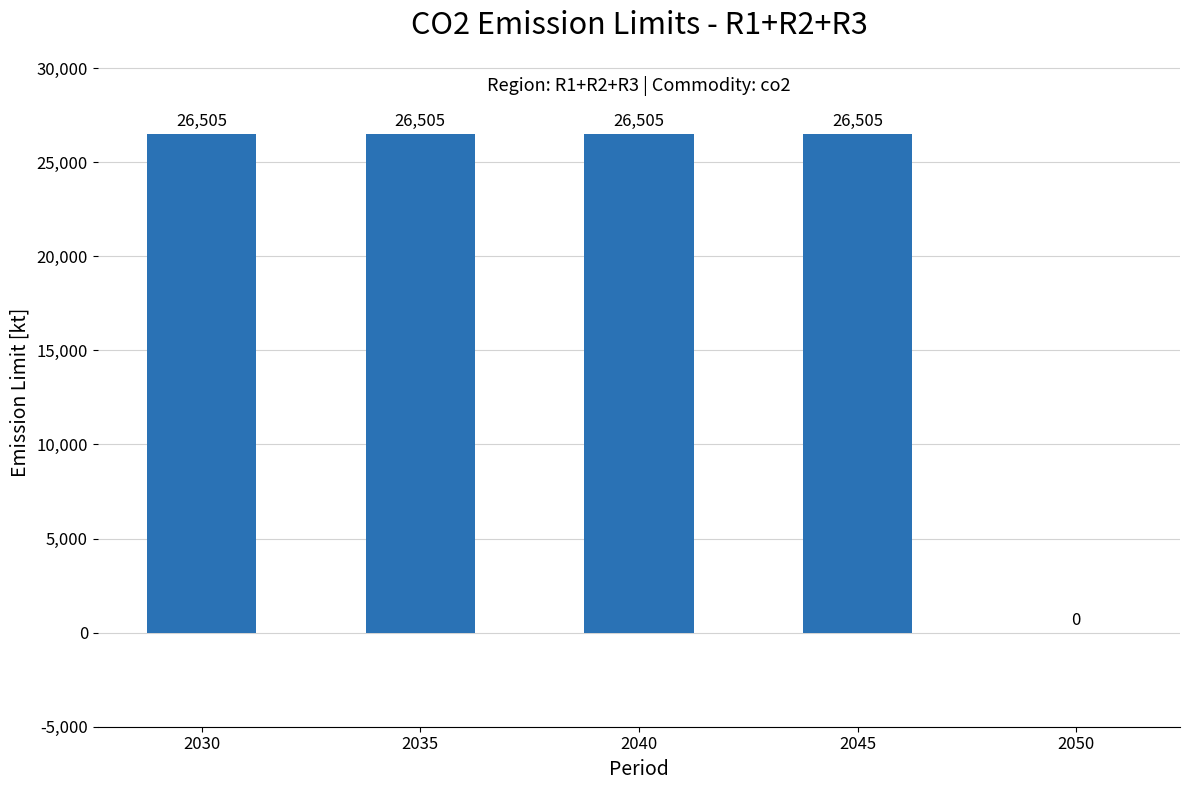

What is the maximum value shown in the chart?

26505.1